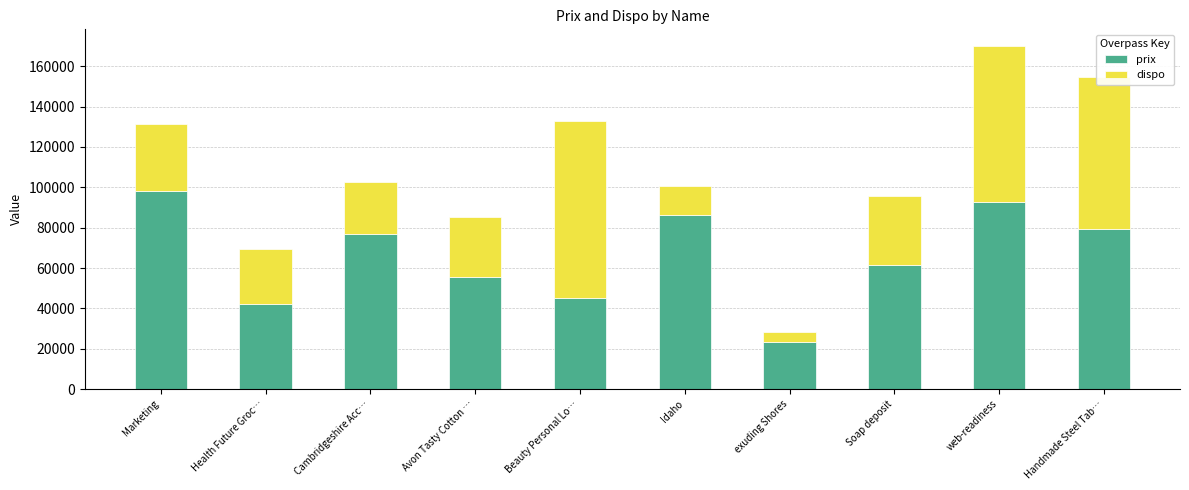

True or false: prix has a value of 122297 at Cambridgeshire Acc….

False